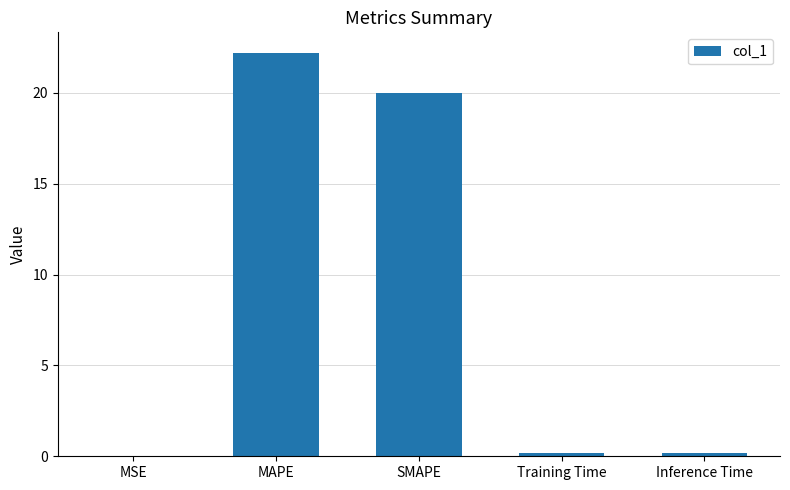

What is the difference between the values at Inference Time and SMAPE?

19.8